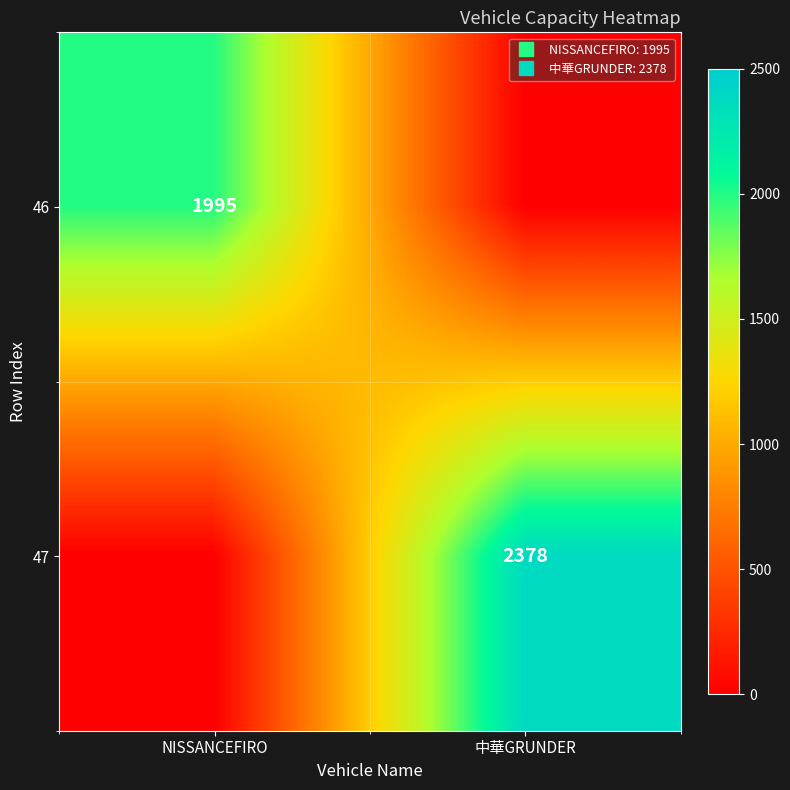

The 47 series shows 0 at NISSANCEFIRO. True or false?

True